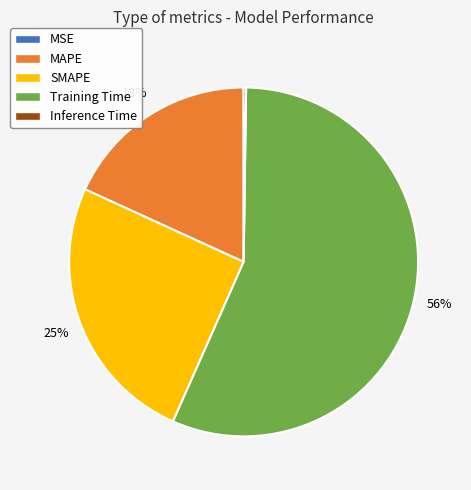

To the nearest percent, what is the average slice percentage?

20%